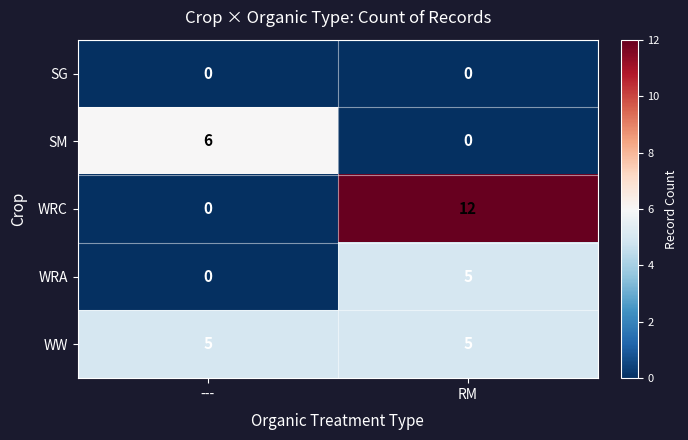

Reading right to left, transcribe all the data shown in this chart.

SG: 0	0
SM: 0	6
WRC: 12	0
WRA: 5	0
WW: 5	5